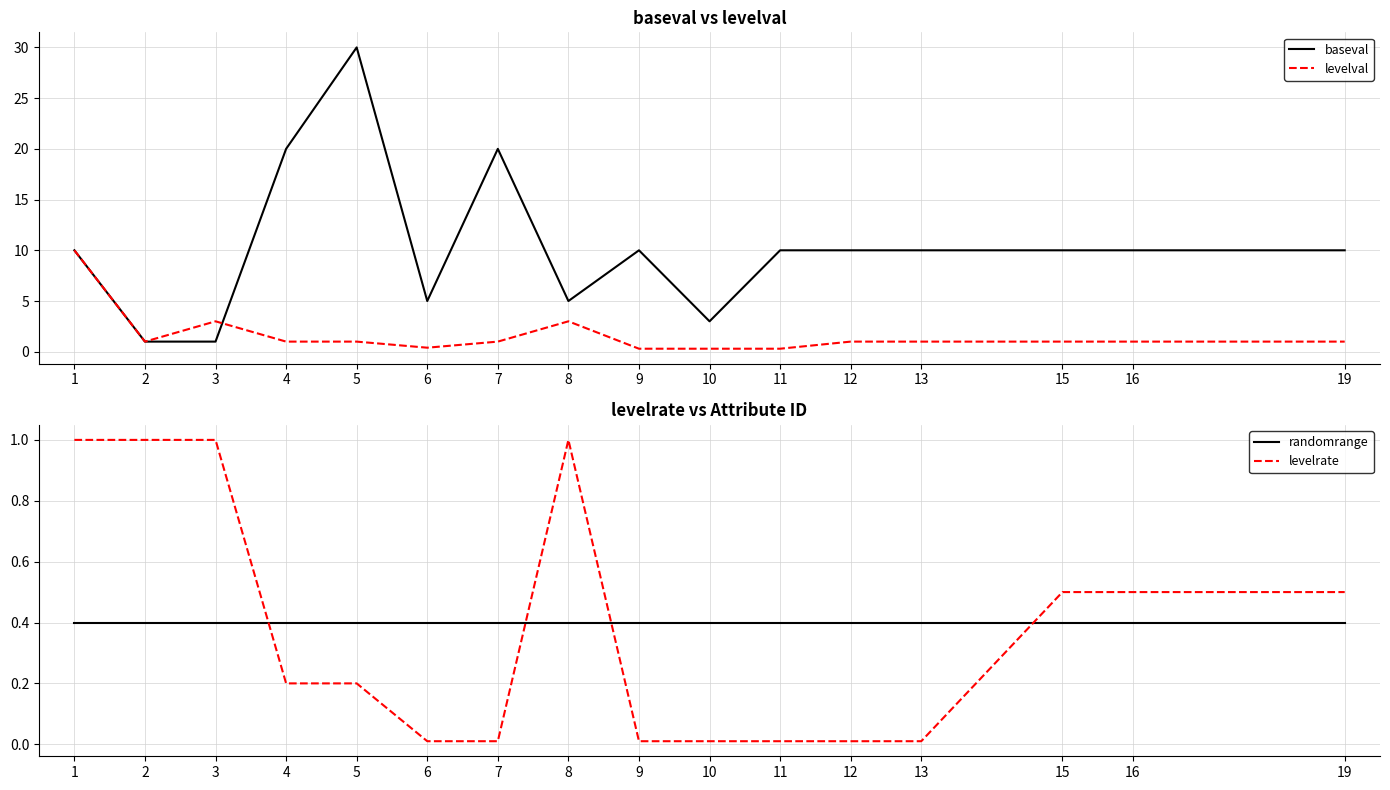

True or false: levelval and levelrate intersect in this chart.

False